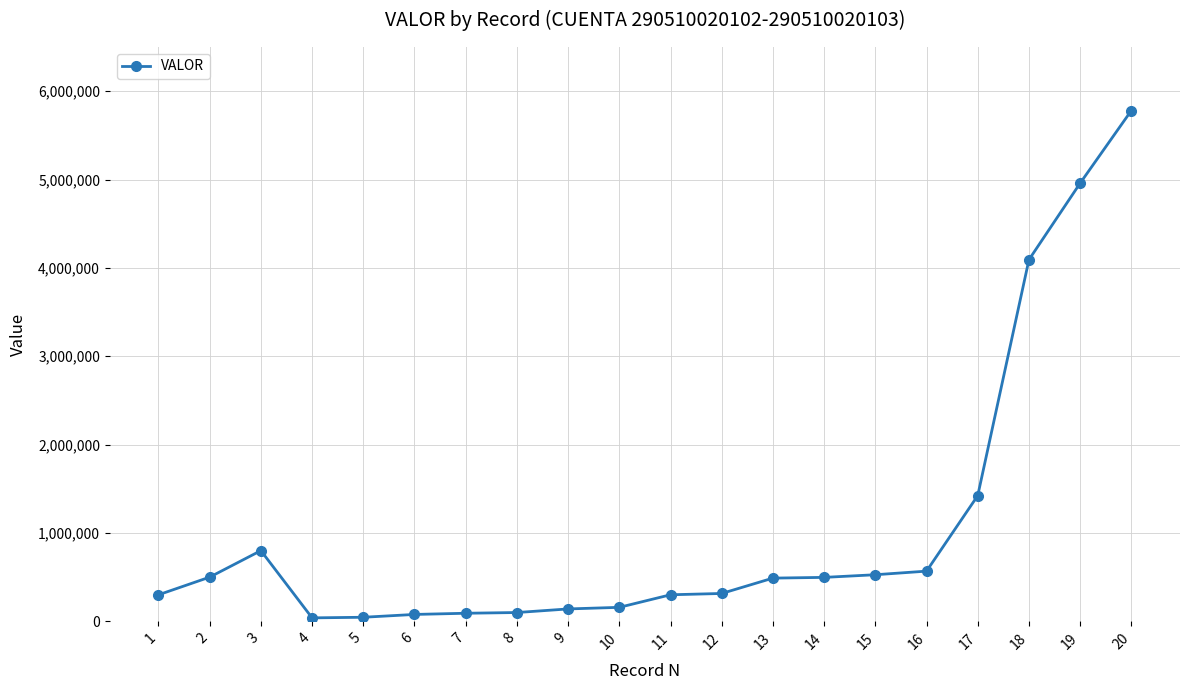

What is the average value?

1060082